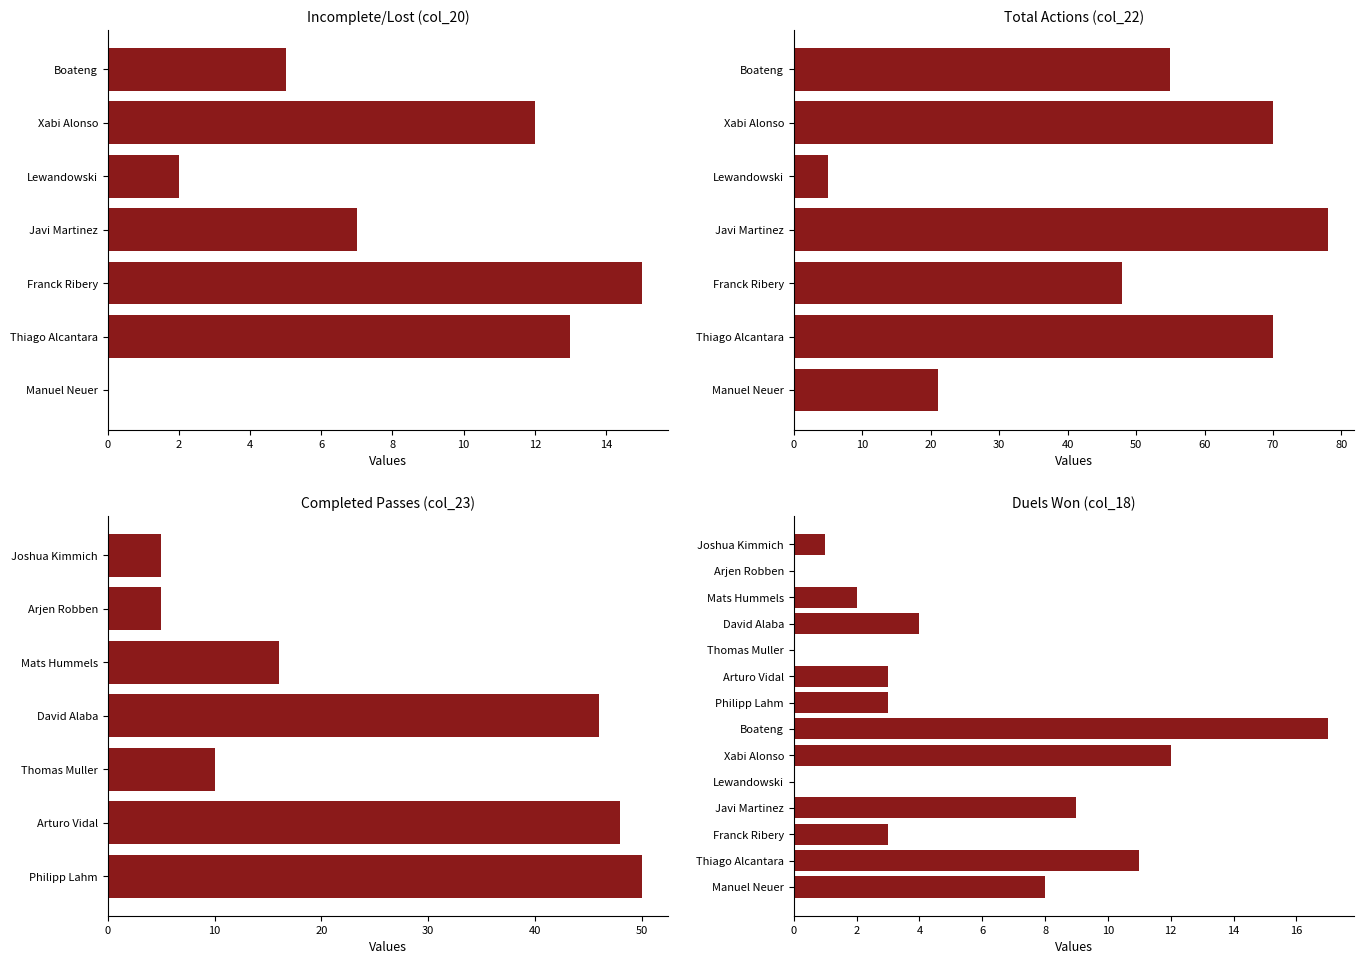

What is the sum of the col_23 values at 13 and col_20?

34